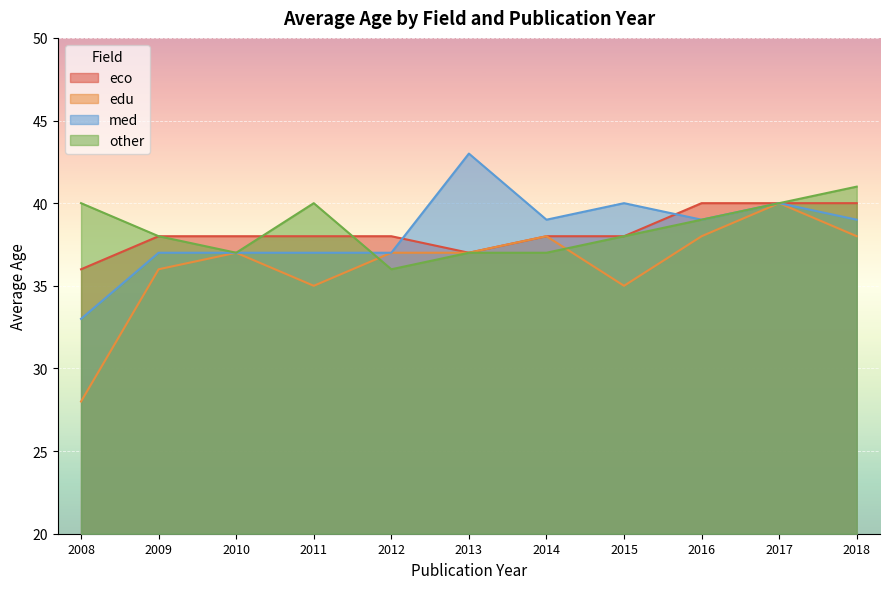

Which category has the highest value across all series?

2013